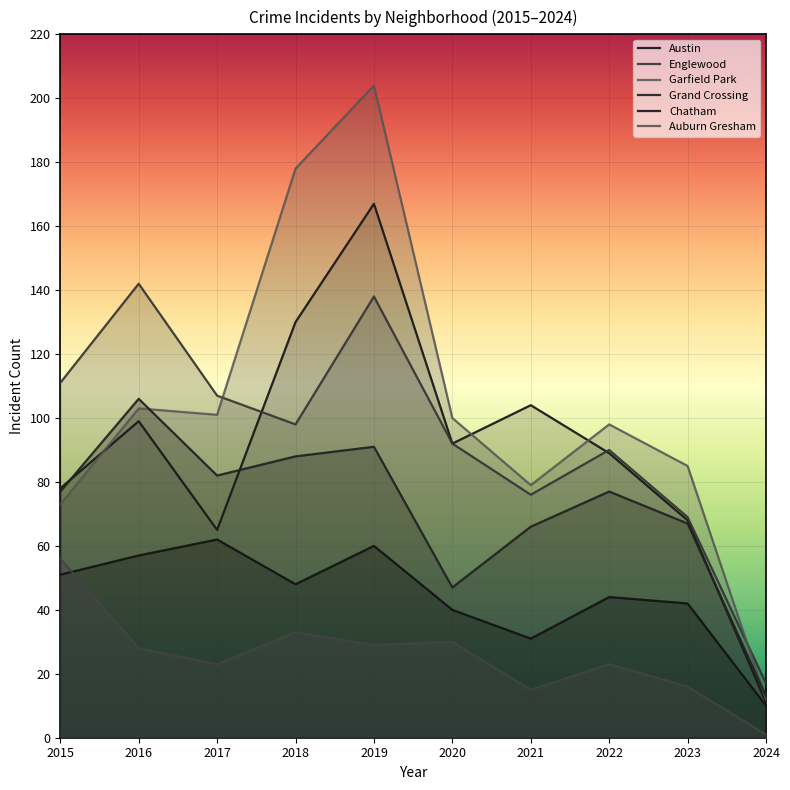

At which label does Auburn Gresham first exceed 28?

2015